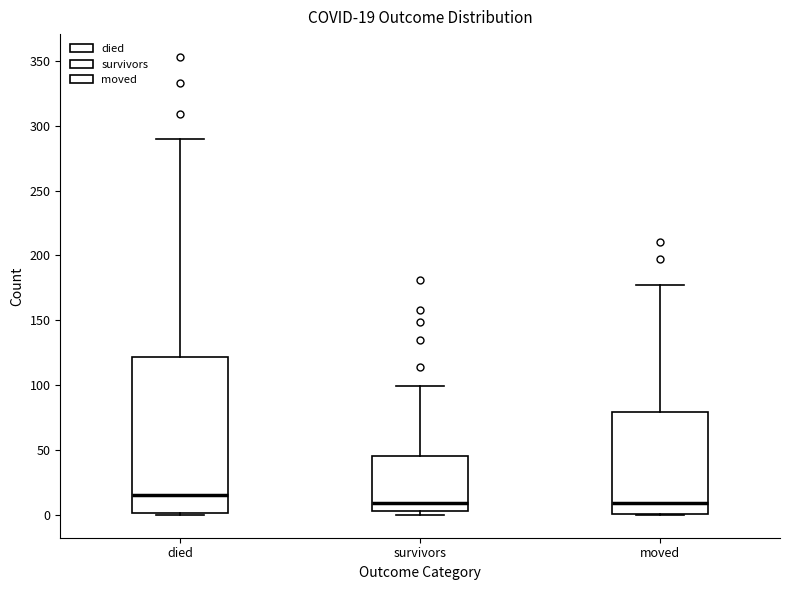

Which box has the highest median line?

died